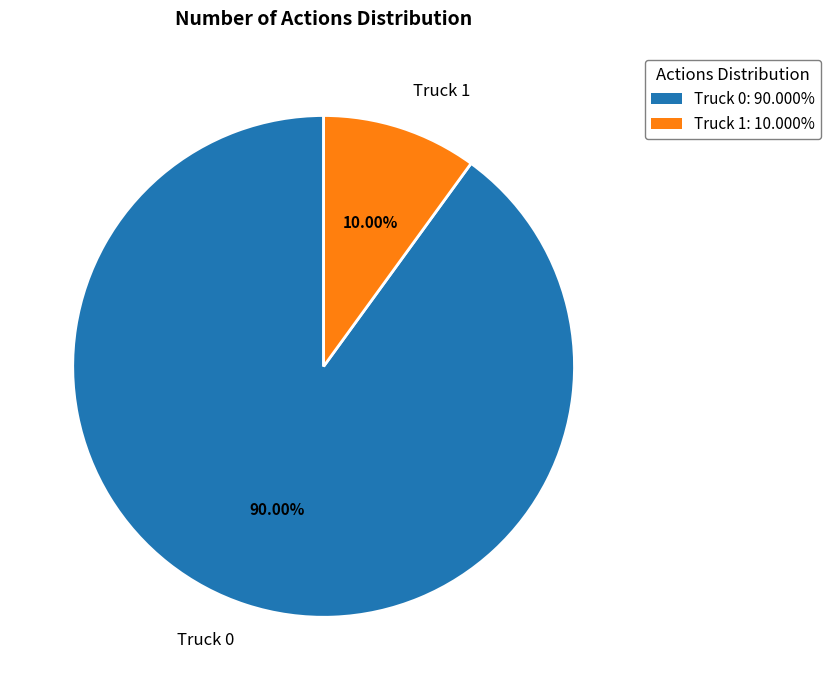

What is the largest slice in the pie chart?

Truck 0